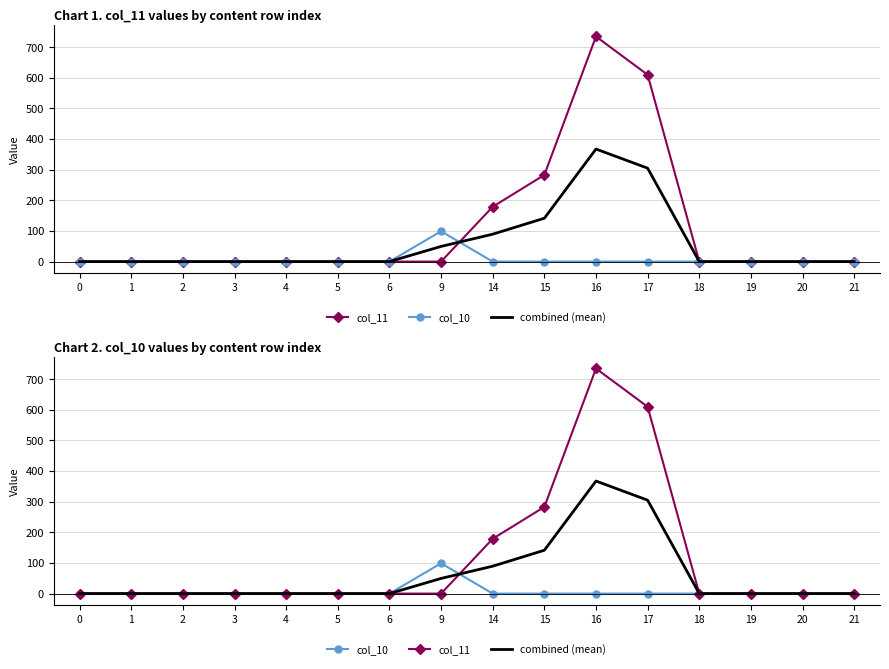

Between 16 and 9, which is larger?

16